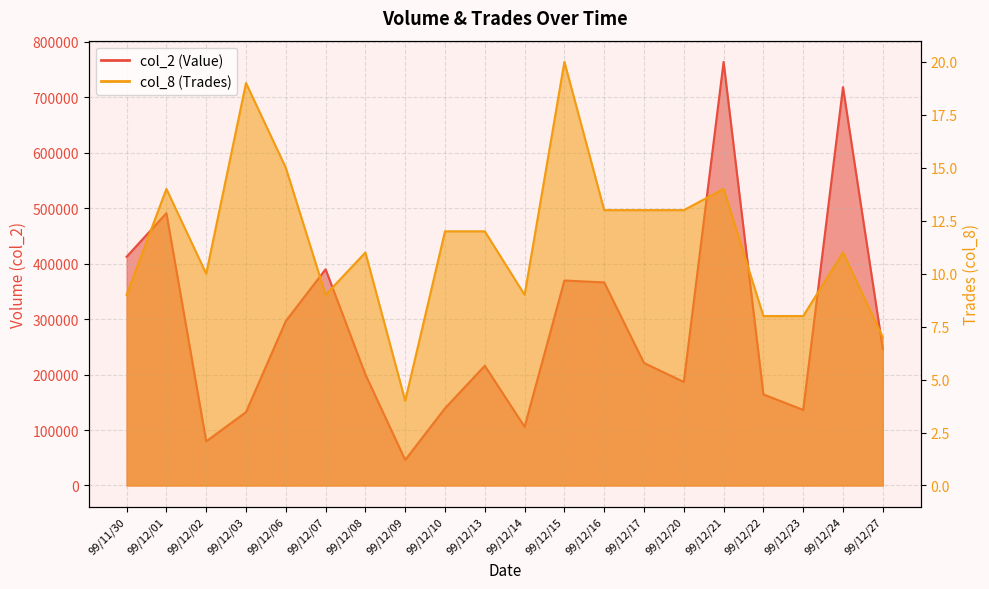

How many interior local peaks does the col_2 series have?

6